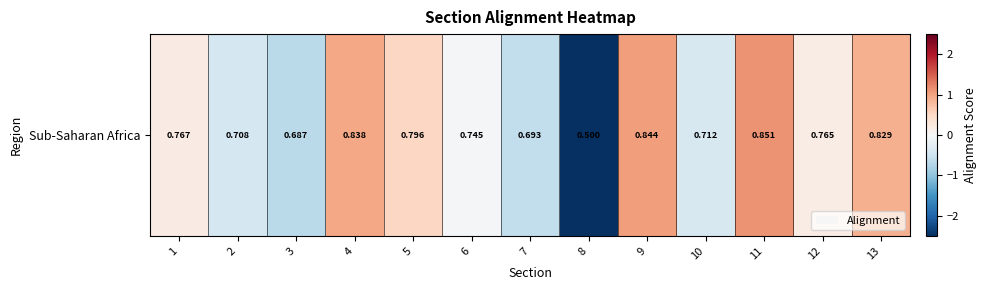

The value at 12 is 0.2. True or false?

True